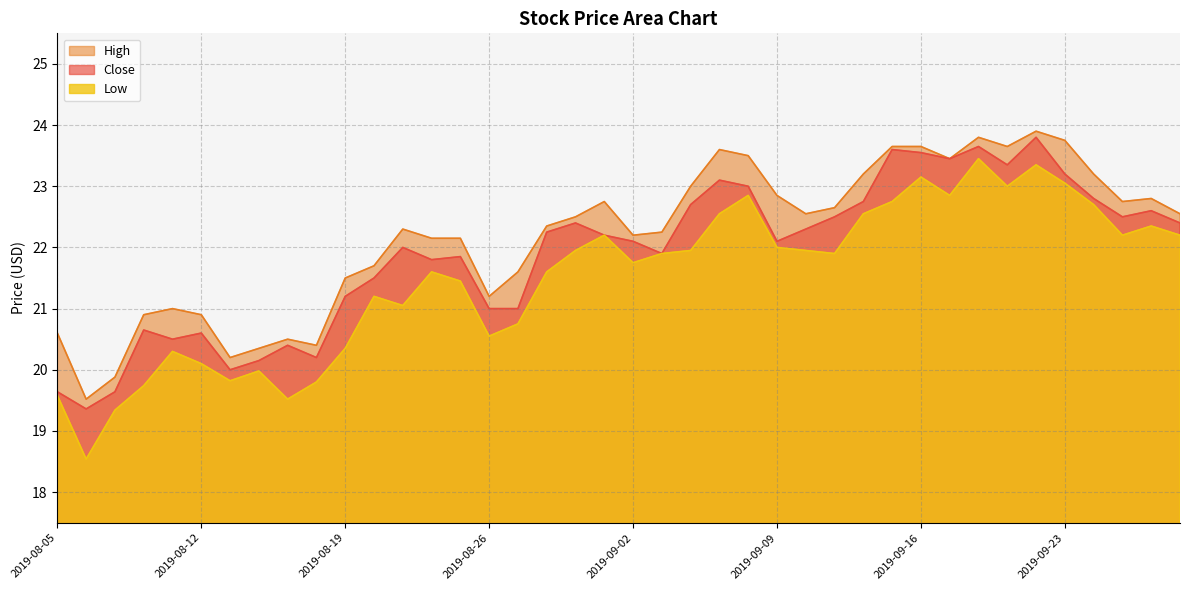

Between 2019-09-09 and 2019-09-18, which series saw the biggest shift?

Close